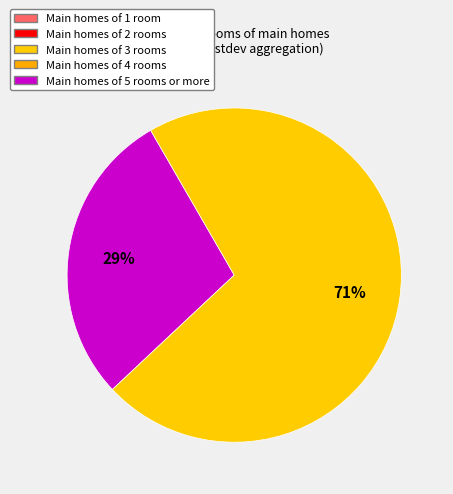

How many segments does this pie chart have?

2